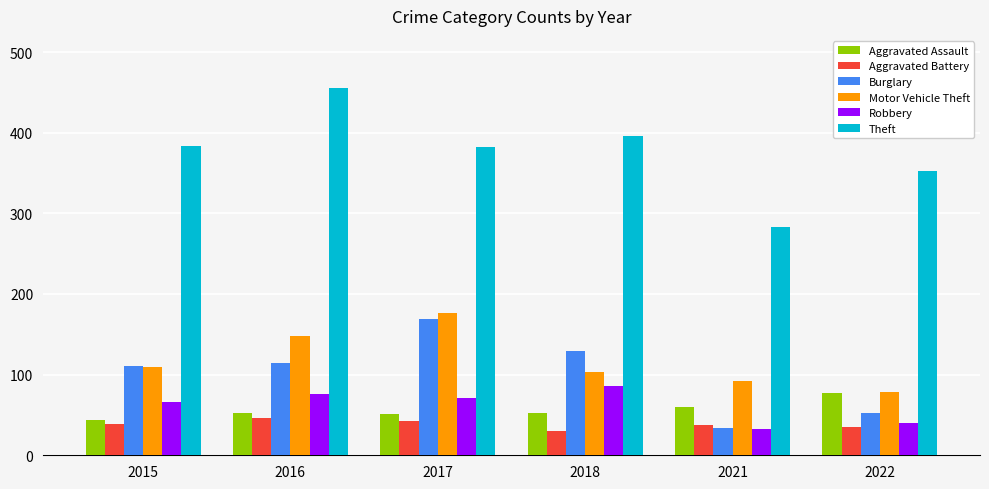

What is the value of the Theft bar at the 2nd from the left?

455